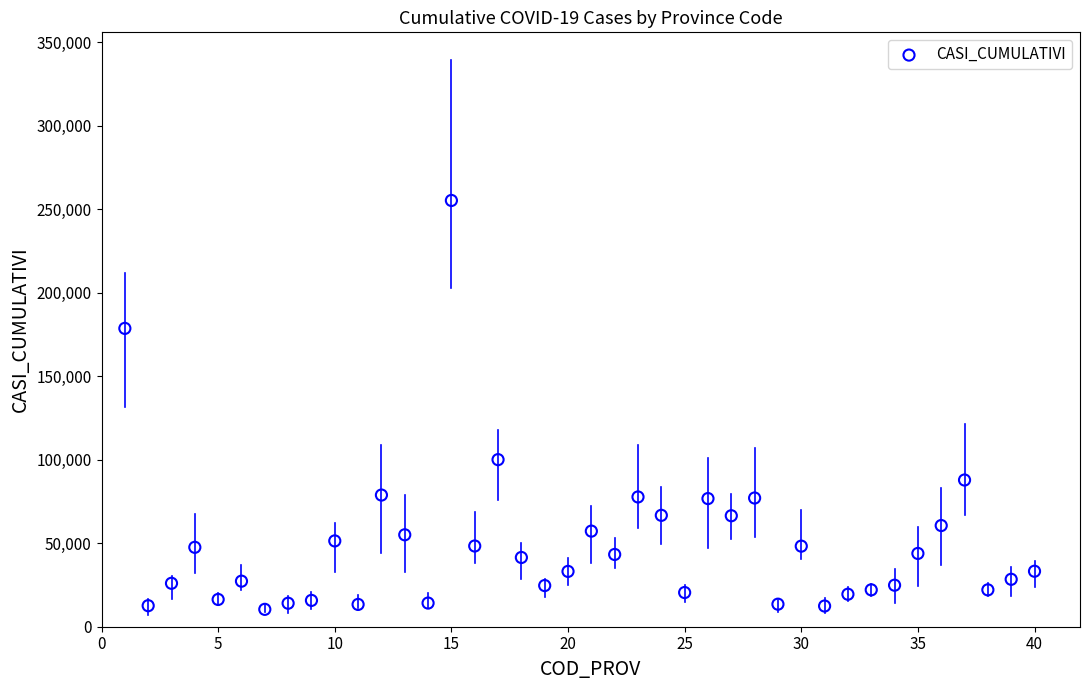

What is the range of Y values (max minus min)?

244745